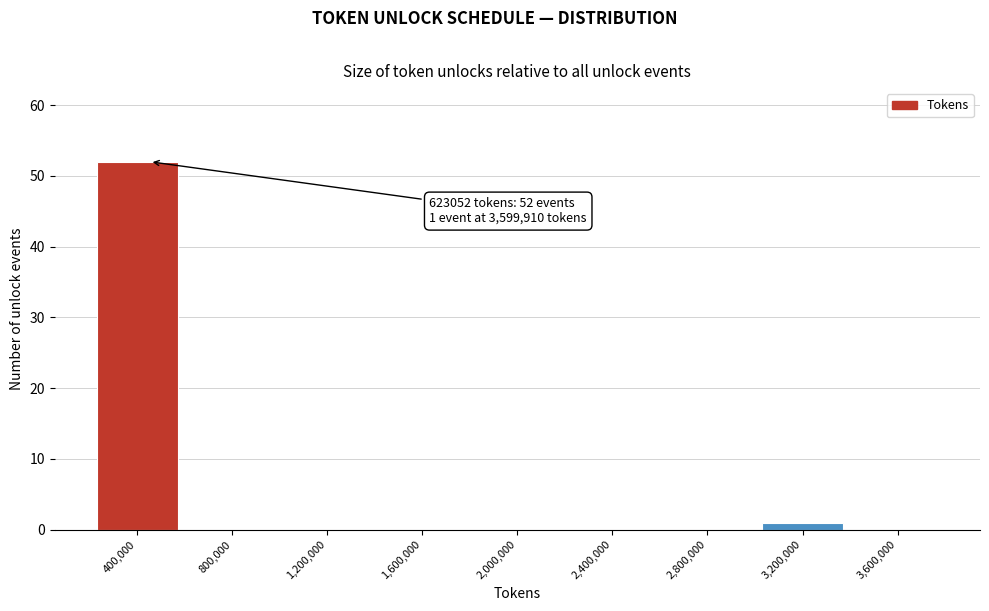

Reading left to right, what are all the values shown in this chart?

400,000=52	800,000=0	1,200,000=0	1,600,000=0	2,000,000=0	2,400,000=0	2,800,000=0	3,200,000=1	3,600,000=0